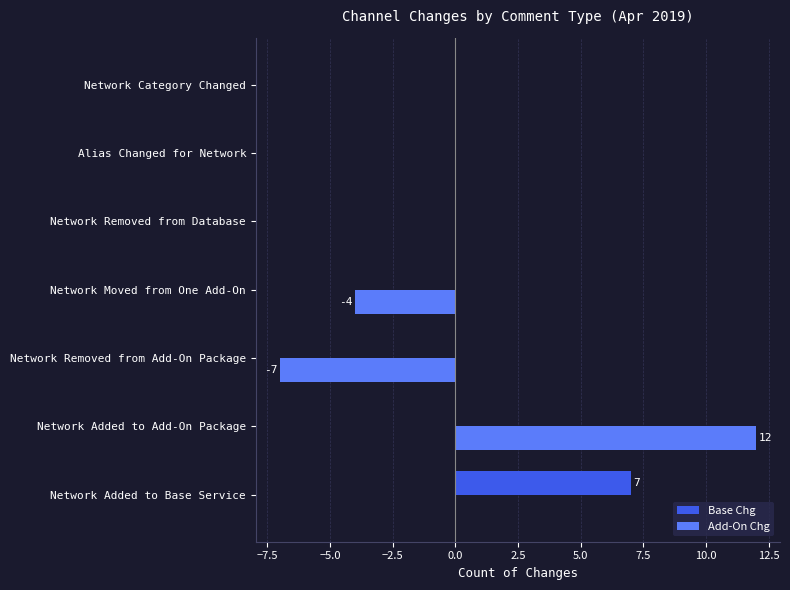

What is the greatest value displayed?

12